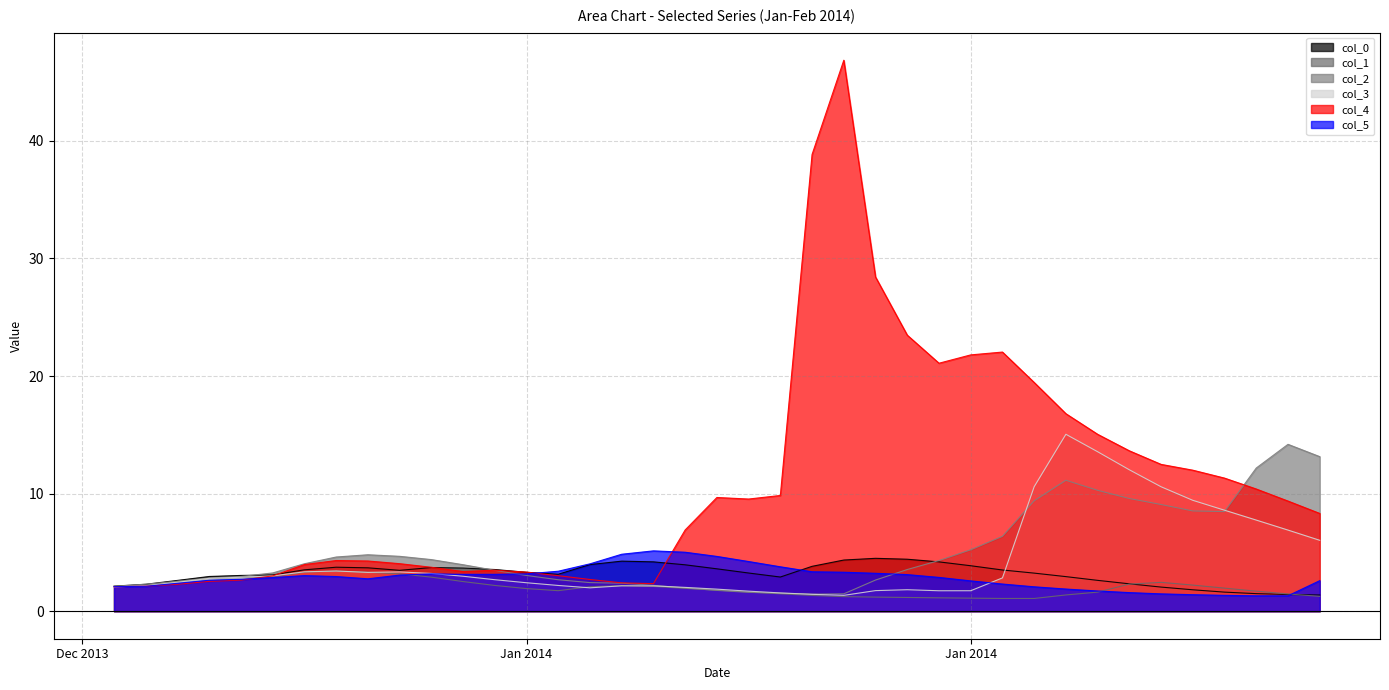

True or false: 5 and 2 intersect in this chart.

True